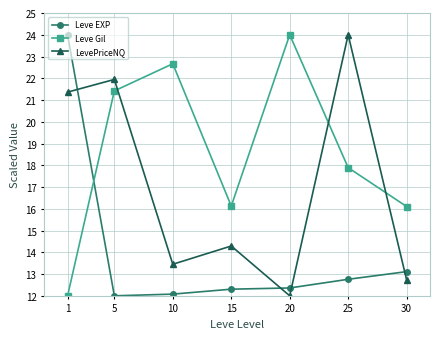

What is the sum of the Leve Gil values at 5 and 25?

39.3